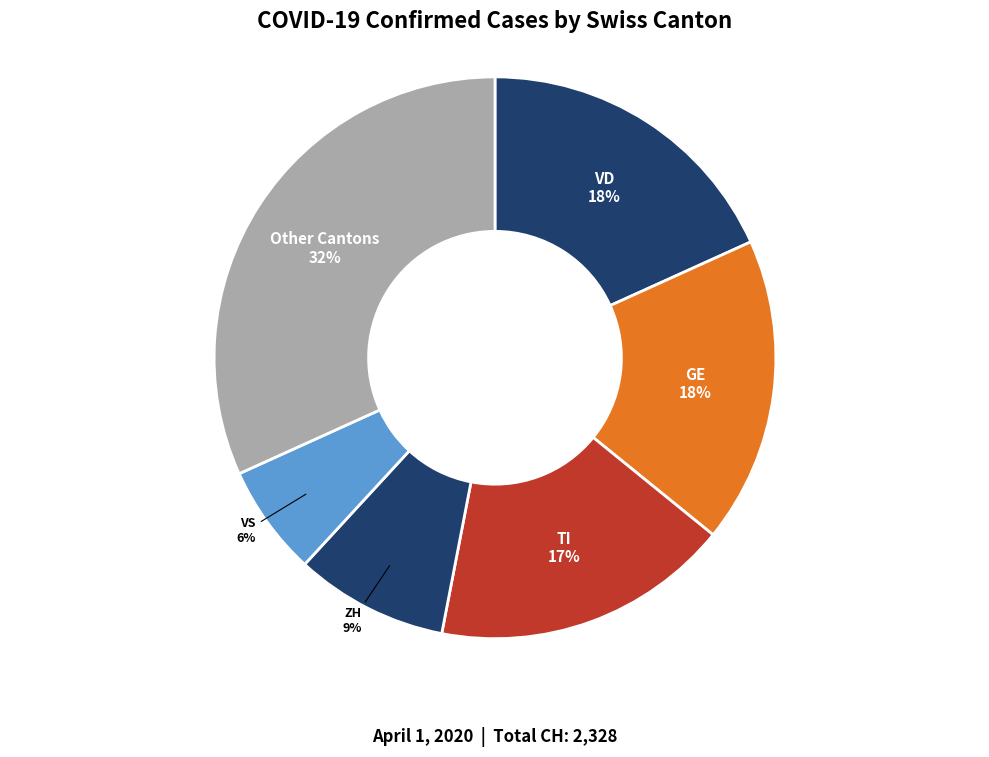

What is the ratio of the value at GE to the value at ZH?

2.0